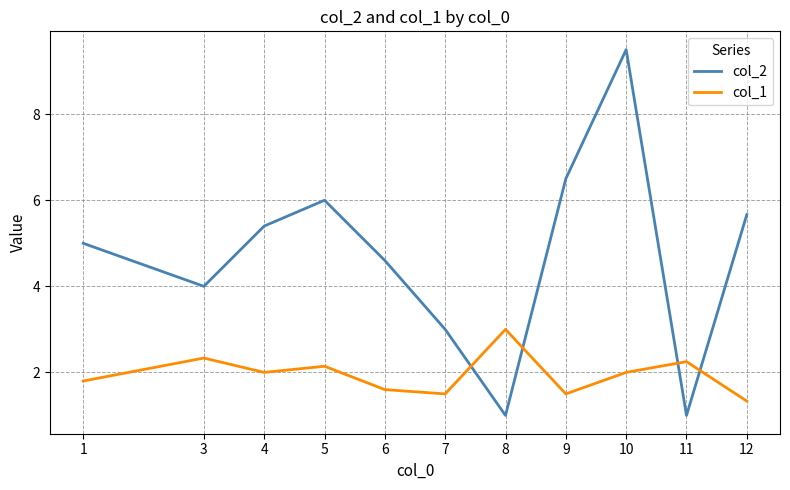

How many lines are shown in the chart?

2